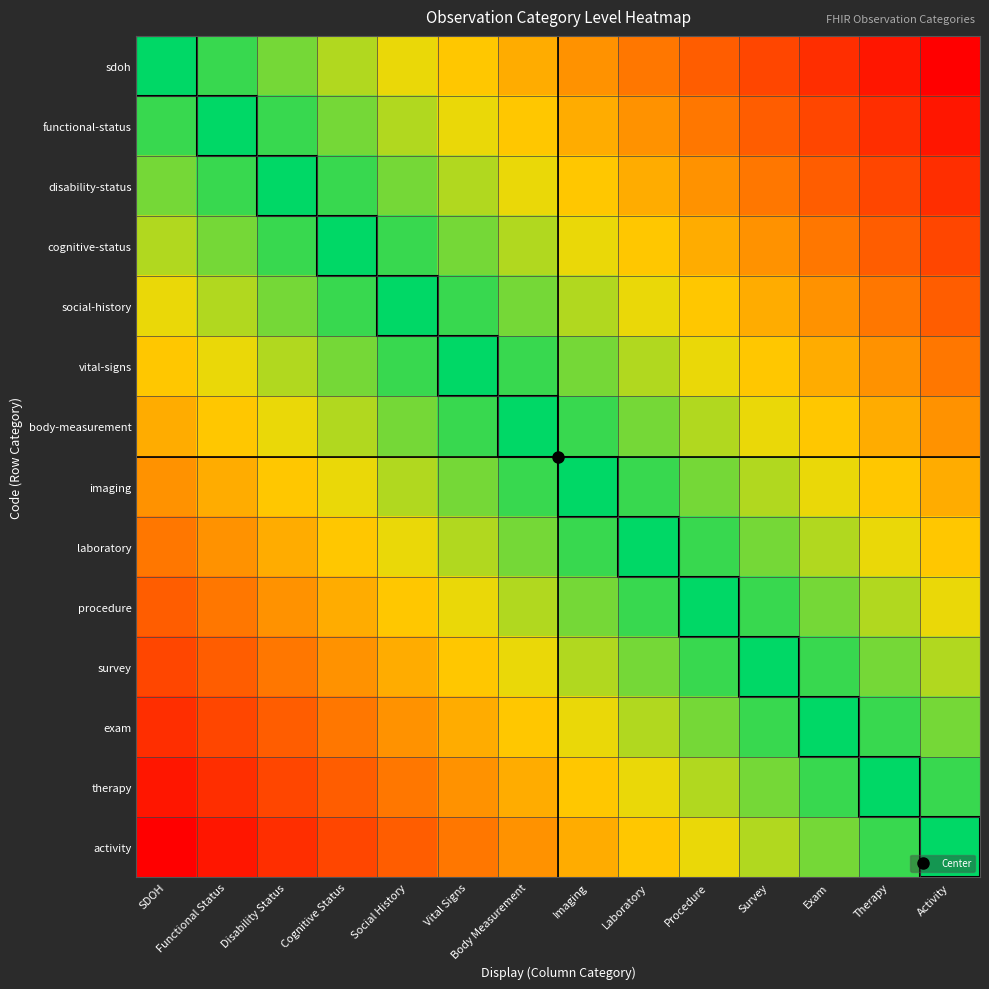

Reading right to left, what are all the values shown in this chart?

sdoh: Activity=0.0	Therapy=0.1	Exam=0.2	Survey=0.2	Procedure=0.3	Laboratory=0.4	Imaging=0.5	Body Measurement=0.5	Vital Signs=0.6	Social History=0.7	Cognitive Status=0.8	Disability Status=0.8	Functional Status=0.9	SDOH=1.0
functional-status: Activity=0.1	Therapy=0.2	Exam=0.2	Survey=0.3	Procedure=0.4	Laboratory=0.5	Imaging=0.5	Body Measurement=0.6	Vital Signs=0.7	Social History=0.8	Cognitive Status=0.8	Disability Status=0.9	Functional Status=1.0	SDOH=0.9
disability-status: Activity=0.2	Therapy=0.2	Exam=0.3	Survey=0.4	Procedure=0.5	Laboratory=0.5	Imaging=0.6	Body Measurement=0.7	Vital Signs=0.8	Social History=0.8	Cognitive Status=0.9	Disability Status=1.0	Functional Status=0.9	SDOH=0.8
cognitive-status: Activity=0.2	Therapy=0.3	Exam=0.4	Survey=0.5	Procedure=0.5	Laboratory=0.6	Imaging=0.7	Body Measurement=0.8	Vital Signs=0.8	Social History=0.9	Cognitive Status=1.0	Disability Status=0.9	Functional Status=0.8	SDOH=0.8
social-history: Activity=0.3	Therapy=0.4	Exam=0.5	Survey=0.5	Procedure=0.6	Laboratory=0.7	Imaging=0.8	Body Measurement=0.8	Vital Signs=0.9	Social History=1.0	Cognitive Status=0.9	Disability Status=0.8	Functional Status=0.8	SDOH=0.7
vital-signs: Activity=0.4	Therapy=0.5	Exam=0.5	Survey=0.6	Procedure=0.7	Laboratory=0.8	Imaging=0.8	Body Measurement=0.9	Vital Signs=1.0	Social History=0.9	Cognitive Status=0.8	Disability Status=0.8	Functional Status=0.7	SDOH=0.6
body-measurement: Activity=0.5	Therapy=0.5	Exam=0.6	Survey=0.7	Procedure=0.8	Laboratory=0.8	Imaging=0.9	Body Measurement=1.0	Vital Signs=0.9	Social History=0.8	Cognitive Status=0.8	Disability Status=0.7	Functional Status=0.6	SDOH=0.5
imaging: Activity=0.5	Therapy=0.6	Exam=0.7	Survey=0.8	Procedure=0.8	Laboratory=0.9	Imaging=1.0	Body Measurement=0.9	Vital Signs=0.8	Social History=0.8	Cognitive Status=0.7	Disability Status=0.6	Functional Status=0.5	SDOH=0.5
laboratory: Activity=0.6	Therapy=0.7	Exam=0.8	Survey=0.8	Procedure=0.9	Laboratory=1.0	Imaging=0.9	Body Measurement=0.8	Vital Signs=0.8	Social History=0.7	Cognitive Status=0.6	Disability Status=0.5	Functional Status=0.5	SDOH=0.4
procedure: Activity=0.7	Therapy=0.8	Exam=0.8	Survey=0.9	Procedure=1.0	Laboratory=0.9	Imaging=0.8	Body Measurement=0.8	Vital Signs=0.7	Social History=0.6	Cognitive Status=0.5	Disability Status=0.5	Functional Status=0.4	SDOH=0.3
survey: Activity=0.8	Therapy=0.8	Exam=0.9	Survey=1.0	Procedure=0.9	Laboratory=0.8	Imaging=0.8	Body Measurement=0.7	Vital Signs=0.6	Social History=0.5	Cognitive Status=0.5	Disability Status=0.4	Functional Status=0.3	SDOH=0.2
exam: Activity=0.8	Therapy=0.9	Exam=1.0	Survey=0.9	Procedure=0.8	Laboratory=0.8	Imaging=0.7	Body Measurement=0.6	Vital Signs=0.5	Social History=0.5	Cognitive Status=0.4	Disability Status=0.3	Functional Status=0.2	SDOH=0.2
therapy: Activity=0.9	Therapy=1.0	Exam=0.9	Survey=0.8	Procedure=0.8	Laboratory=0.7	Imaging=0.6	Body Measurement=0.5	Vital Signs=0.5	Social History=0.4	Cognitive Status=0.3	Disability Status=0.2	Functional Status=0.2	SDOH=0.1
activity: Activity=1.0	Therapy=0.9	Exam=0.8	Survey=0.8	Procedure=0.7	Laboratory=0.6	Imaging=0.5	Body Measurement=0.5	Vital Signs=0.4	Social History=0.3	Cognitive Status=0.2	Disability Status=0.2	Functional Status=0.1	SDOH=0.0